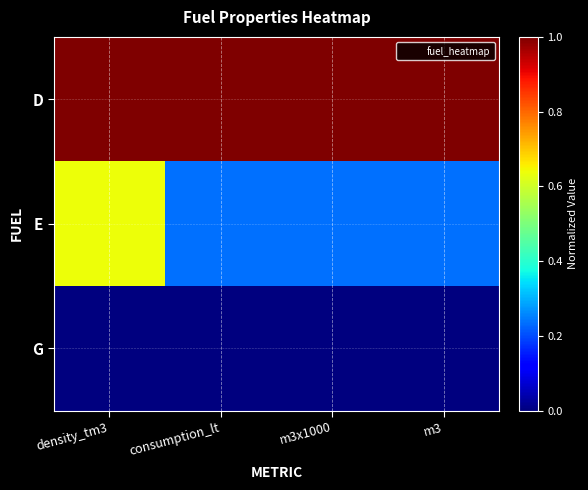

Which series has the largest total across all categories?

D